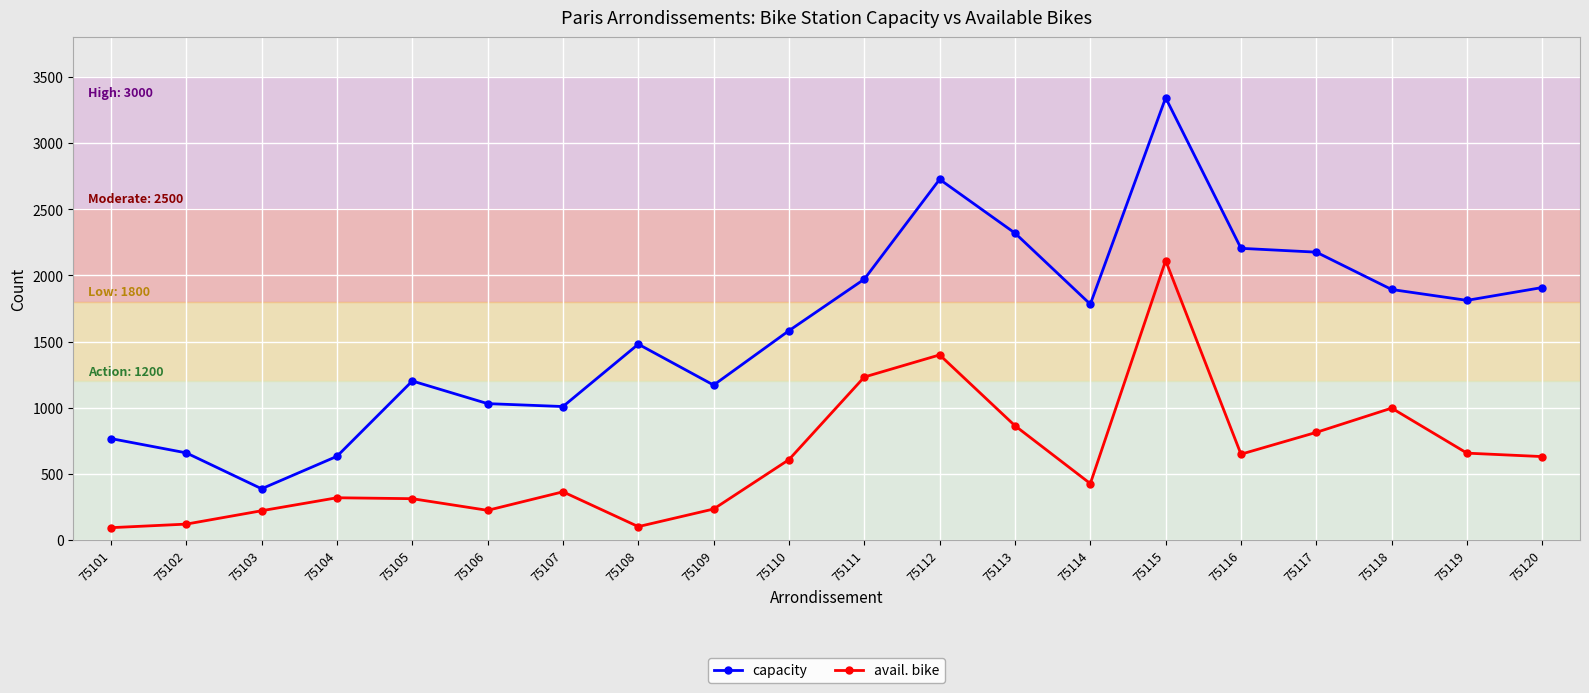

Does the chart have visible grid lines?

Yes